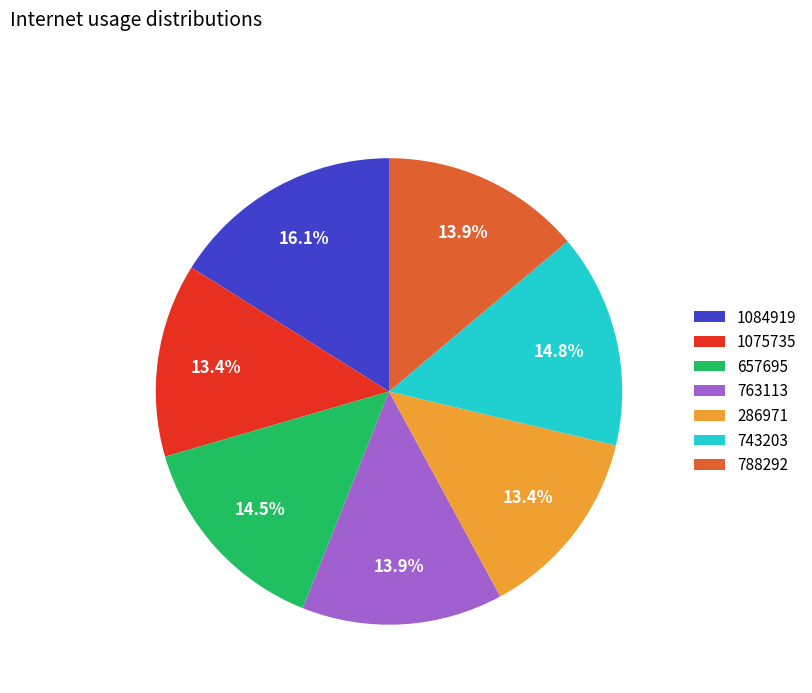

To the nearest percent, what percentage of the pie is 763113?

14%